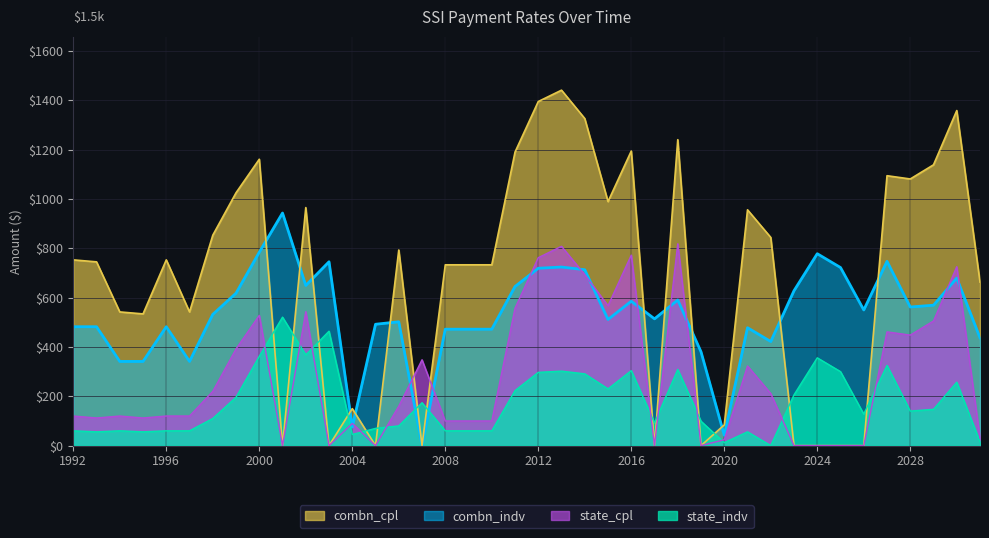

How many data points in combn_cpl are above 753?

18